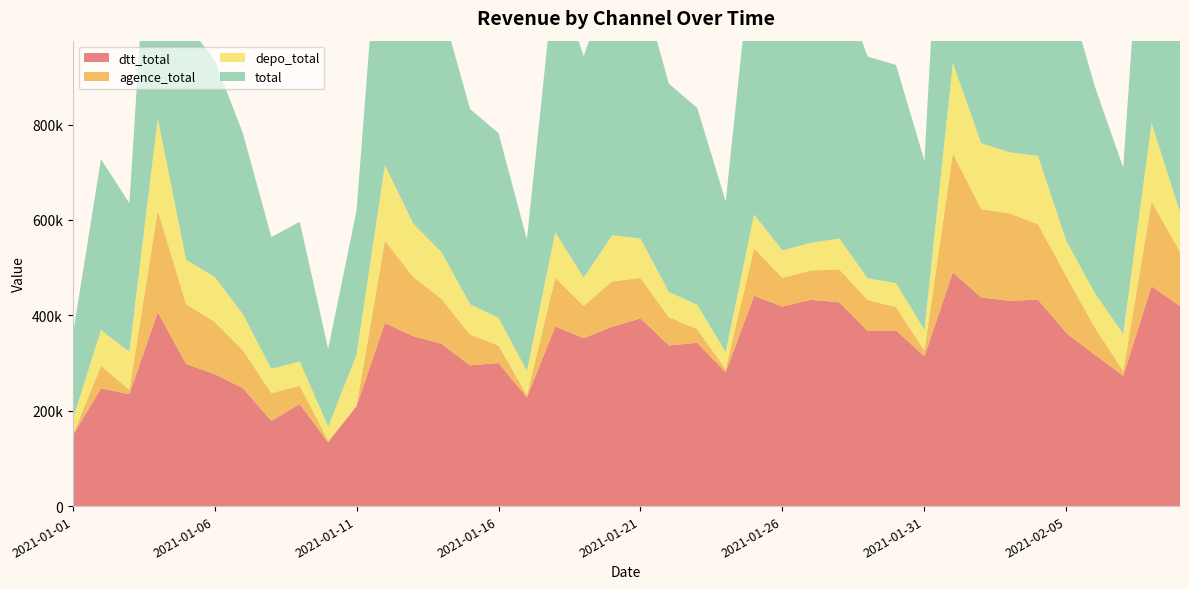

Reading left to right, what are all the values shown in this chart?

dtt_total: 147294	246972	234790	406566	297904	276894	247154	178736	213920	133490	209714	383776	356206	340052	295160	300028	228038	376578	352088	375956	393640	336846	342502	280594	441004	418572	432606	427358	367238	368330	313926	490240	437590	430472	432916	362764	317272	273252	461058	419198
agence_total: 0	47265	9032	213215	125316	109569	79471	58062	38280	3568	0	172954	124257	93882	64504	36515	4534	102448	67802	95152	84684	59228	28377	6576	98993	60060	61524	69349	64950	48816	11956	249001	185131	183311	158234	118587	57210	9796	177766	113951
depo_total: 33030	74899	79803	194116	93179	94159	75746	50764	51056	29435	107608	158041	111582	98037	63384	58065	50620	94916	58976	96706	82749	52775	51144	35699	71502	57503	58062	64388	45660	50411	43474	189603	138324	128026	143004	74255	71907	78017	163672	83624
total: 175372	358587	311631	752715	495947	455019	379121	276680	293006	163177	302006	675851	565809	513039	409402	387510	275928	553527	464363	548060	538712	436957	412791	316037	590951	523193	536374	546283	464672	457483	354880	887255	734352	708594	694489	532298	433669	348789	769734	596051